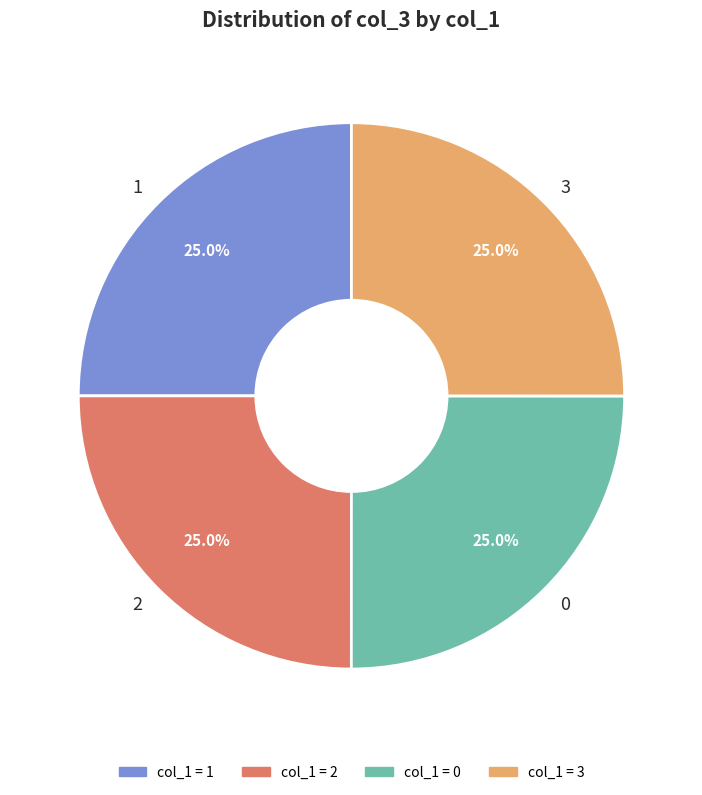

Does 3 represent more than half of the total?

No